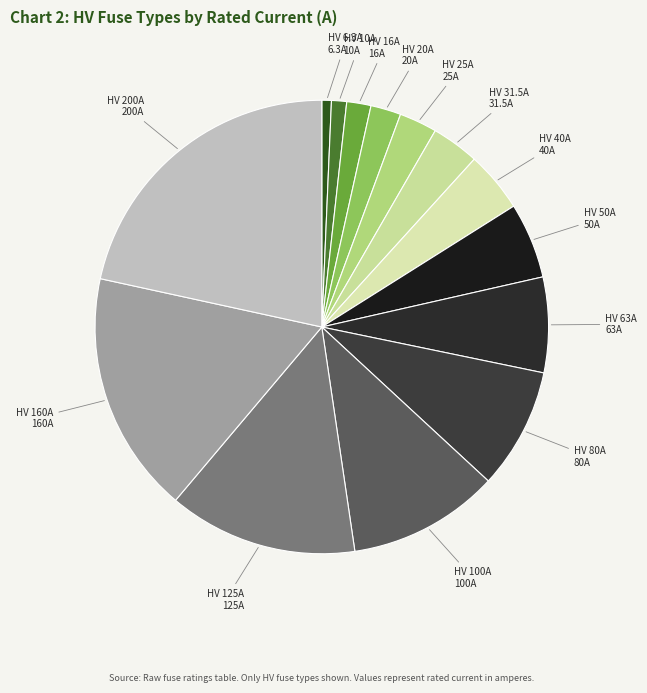

Count the number of slices in the pie.

14